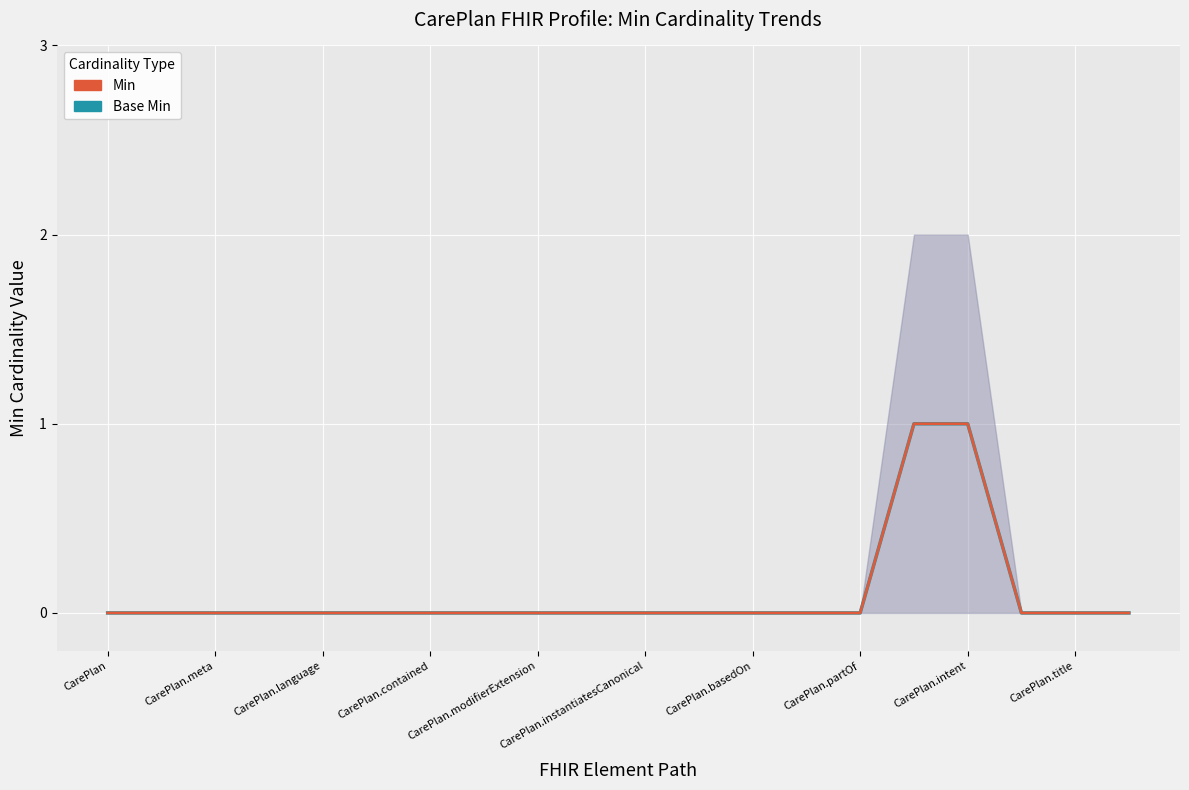

At which label is Base Min closest to 0?

CarePlan